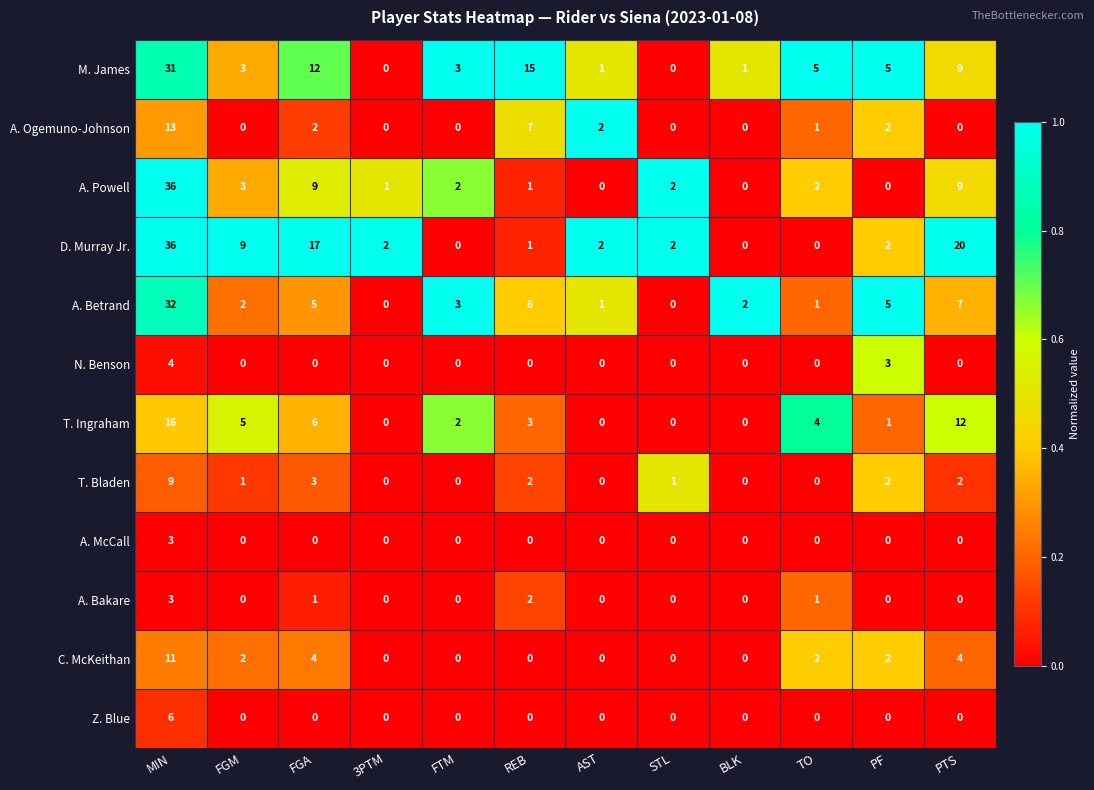

What is the difference between the maximum and second lowest values in the D. Murray Jr. series?

36